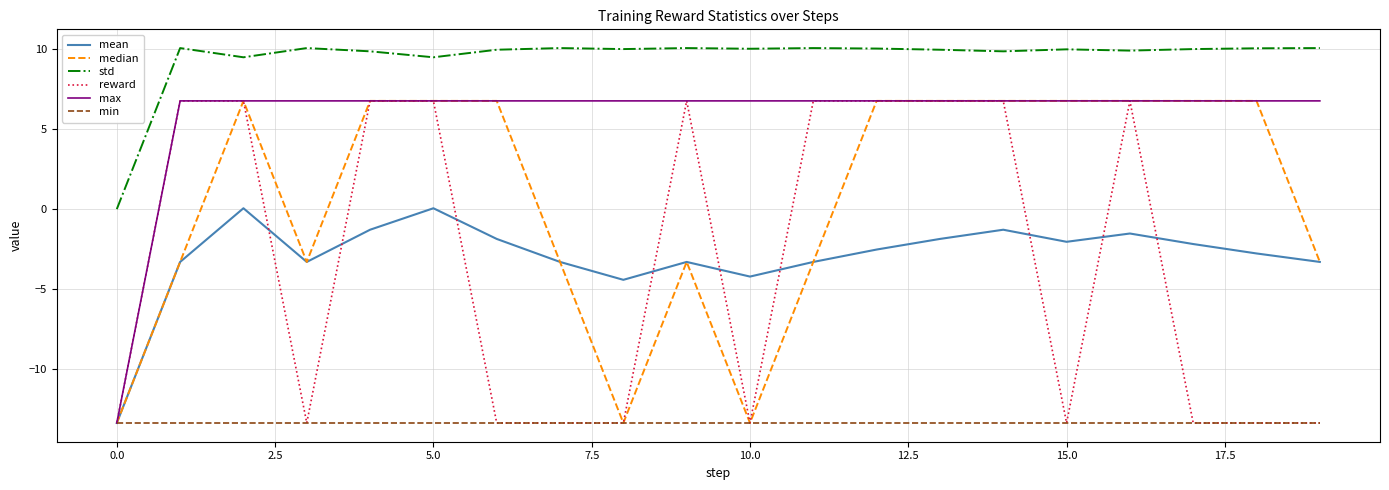

How many lines are shown in the chart?

6